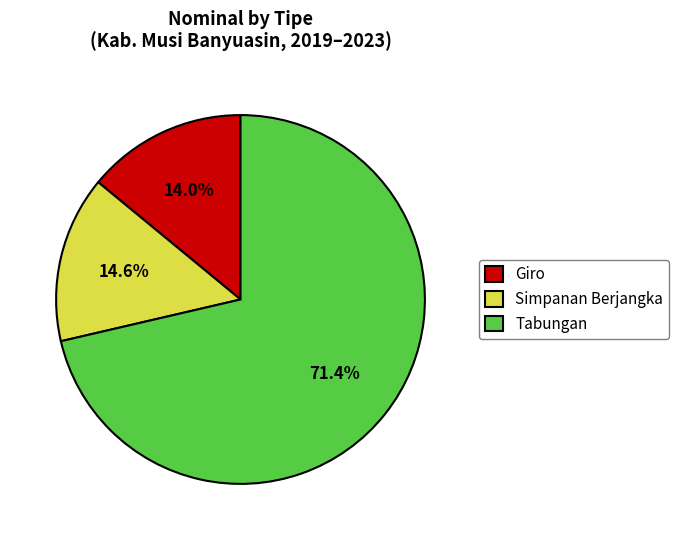

How much of the chart is everything except Simpanan Berjangka?

85.4%